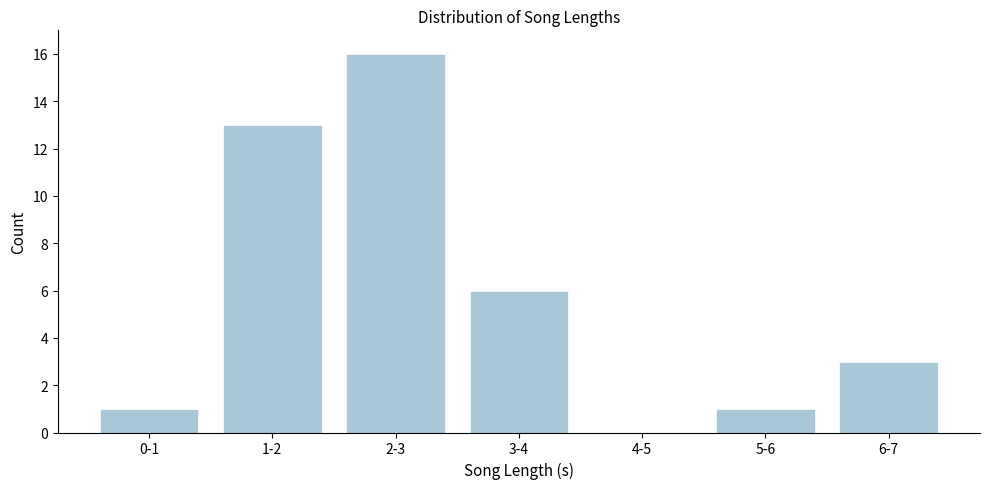

Reading left to right, list all the values displayed in this chart.

0-1=1	1-2=13	2-3=16	3-4=6	4-5=0	5-6=1	6-7=3